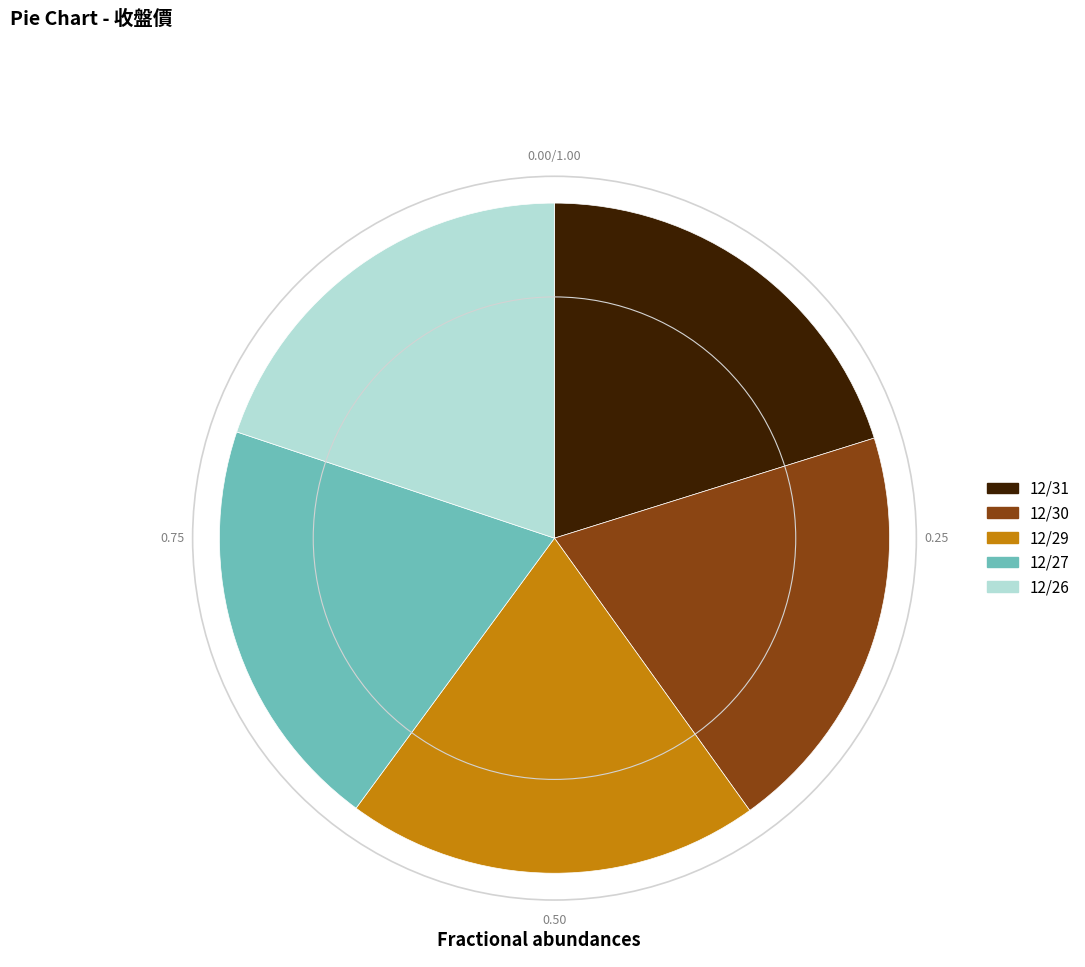

Combined, do 12/27 and 12/26 account for over 50%?

No